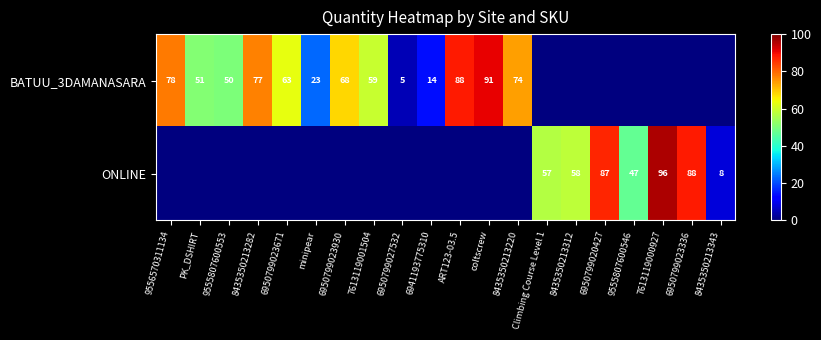

Is it true that BATUU_3DAMANASARA equals 59 at 7613119001504?

True